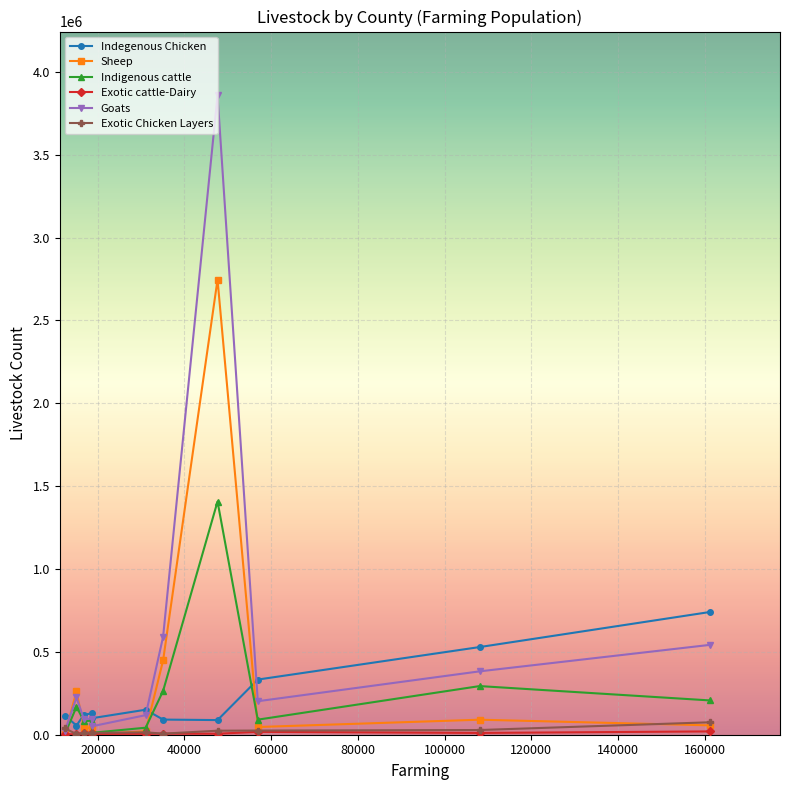

Which series has the largest range (max minus min)?

Goats